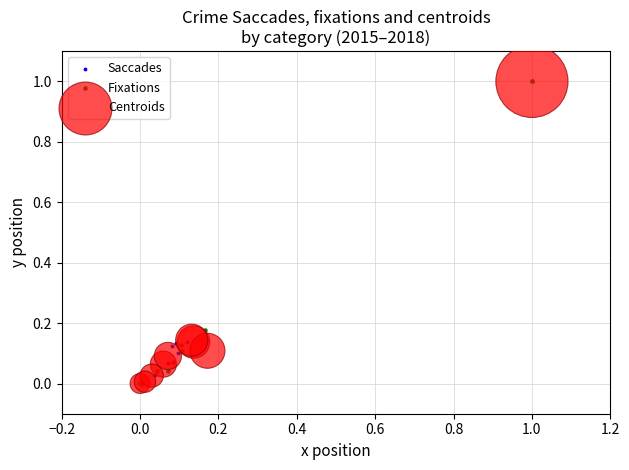

What are all the series names shown in the legend?

Saccades, Fixations, Centroids